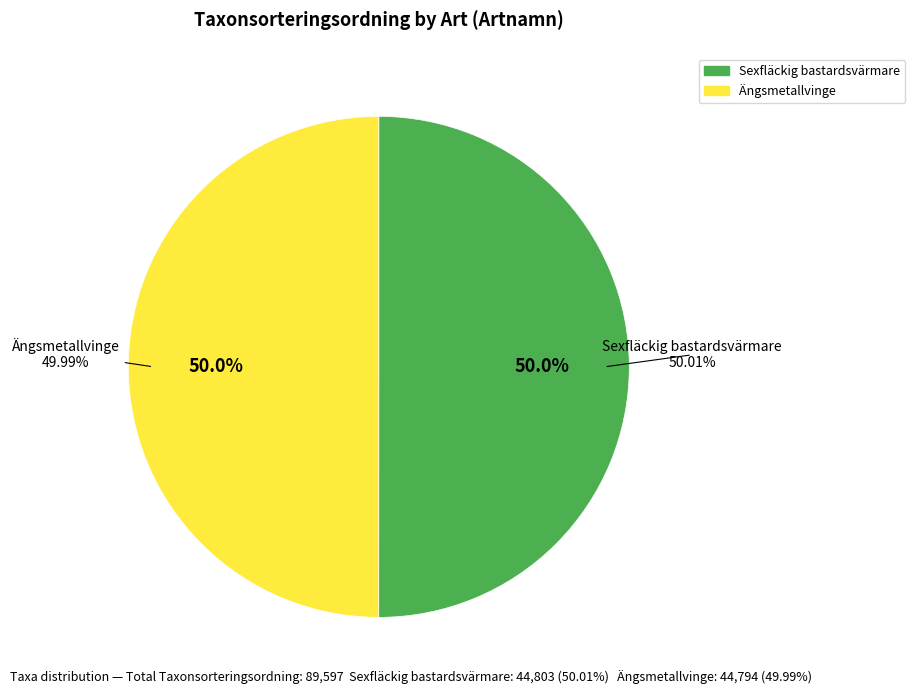

Is there a majority slice in this chart?

Yes